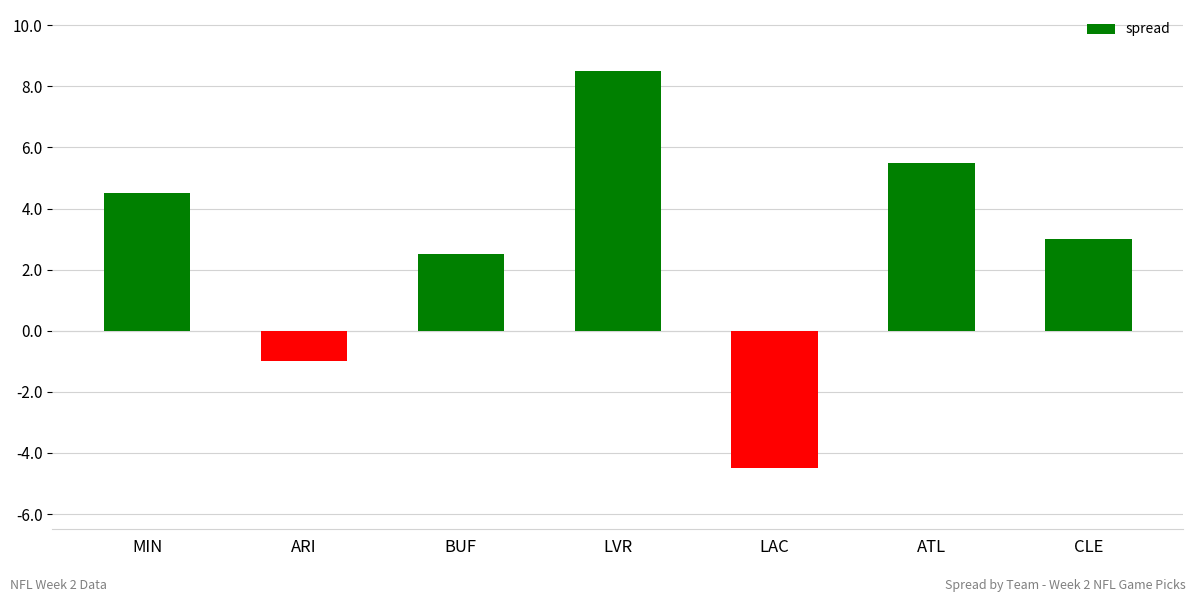

What is the value of the 7th bar from the left?

3.0